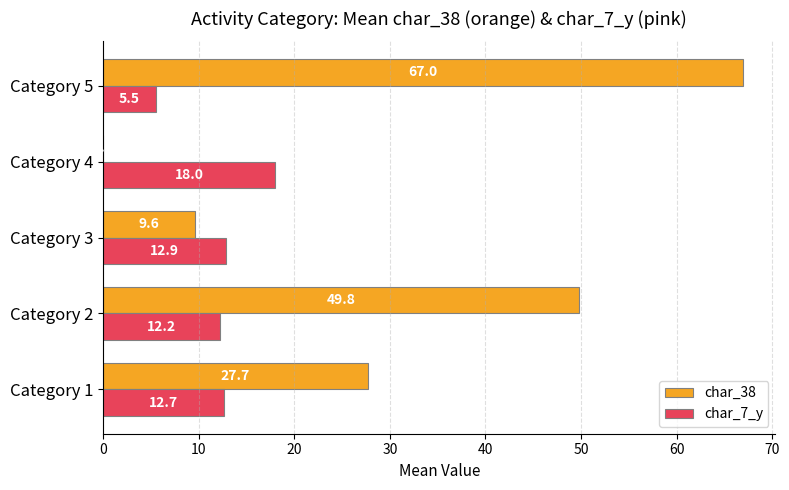

Which series has the widest spread of values?

char_38